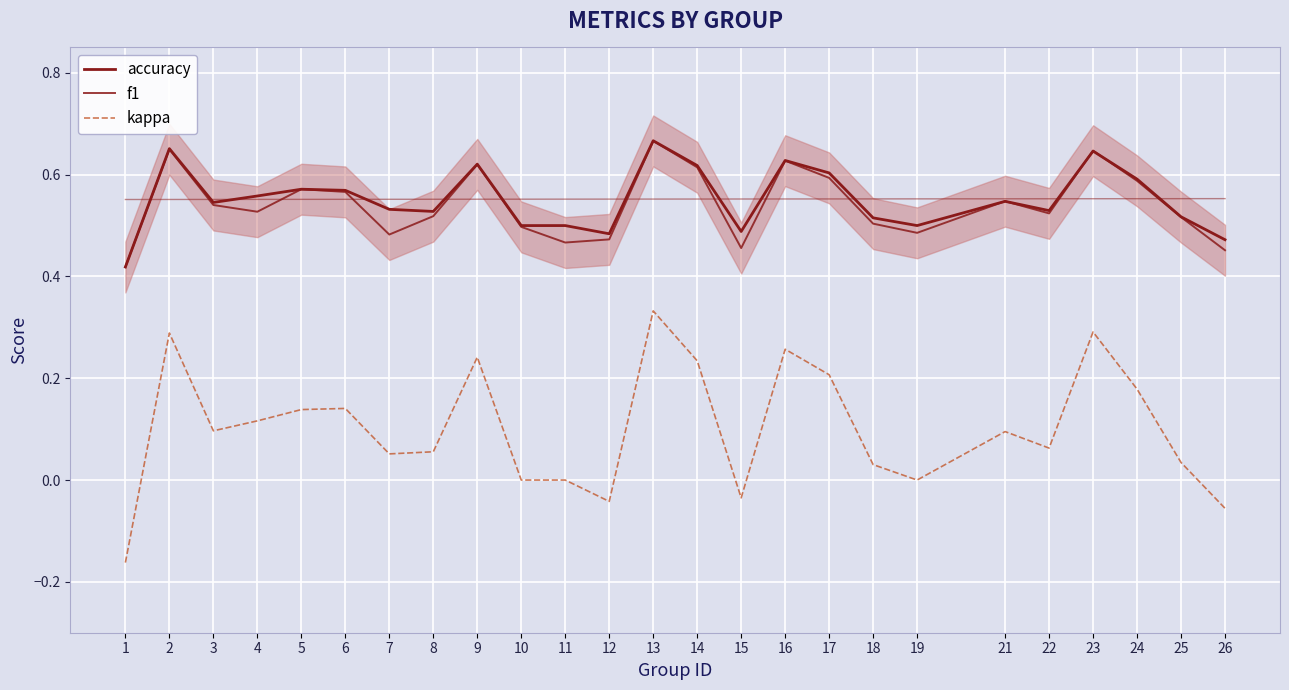

List the labels in order of accuracy value, largest first.

13, 2, 23, 16, 9, 14, 17, 24, 5, 6, 4, 21, 3, 7, 22, 8, 25, 18, 10, 11, 19, 15, 12, 26, 1